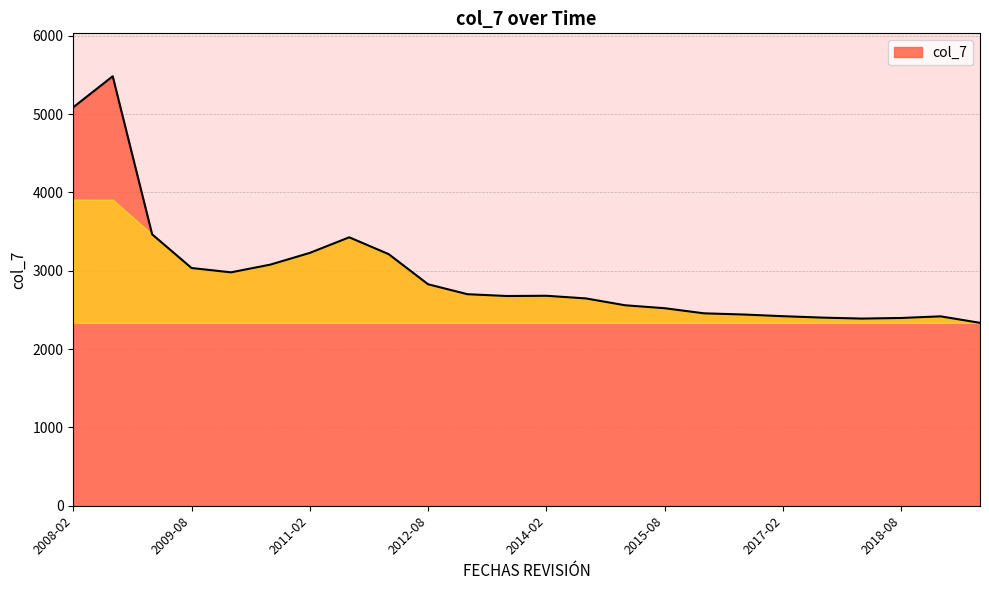

What is the smallest value displayed?

2335.6